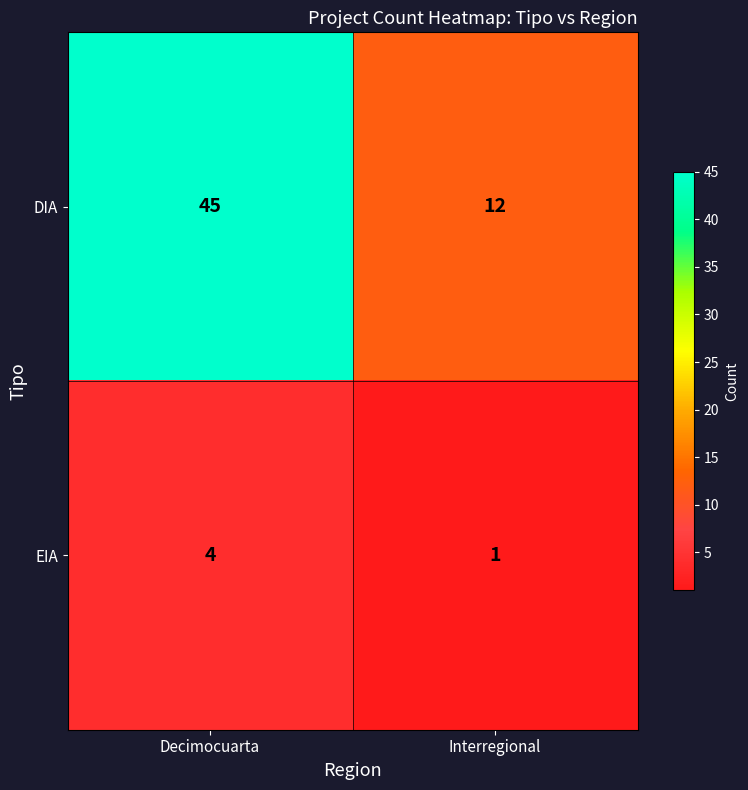

What is the total value across all series at Decimocuarta?

49